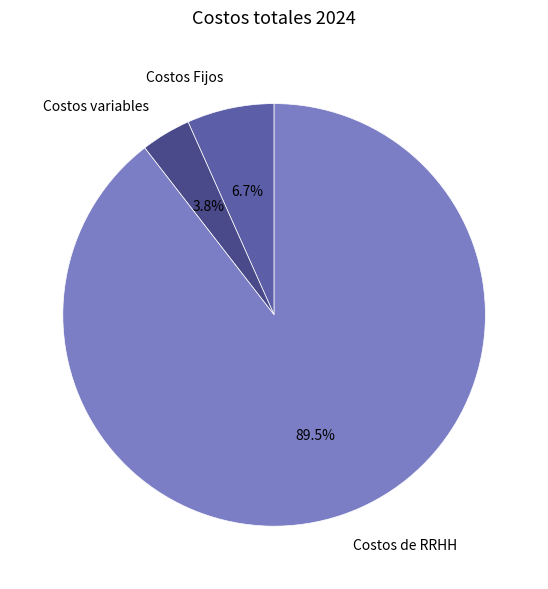

Rank the categories by value from highest to lowest.

Costos de RRHH, Costos Fijos, Costos variables